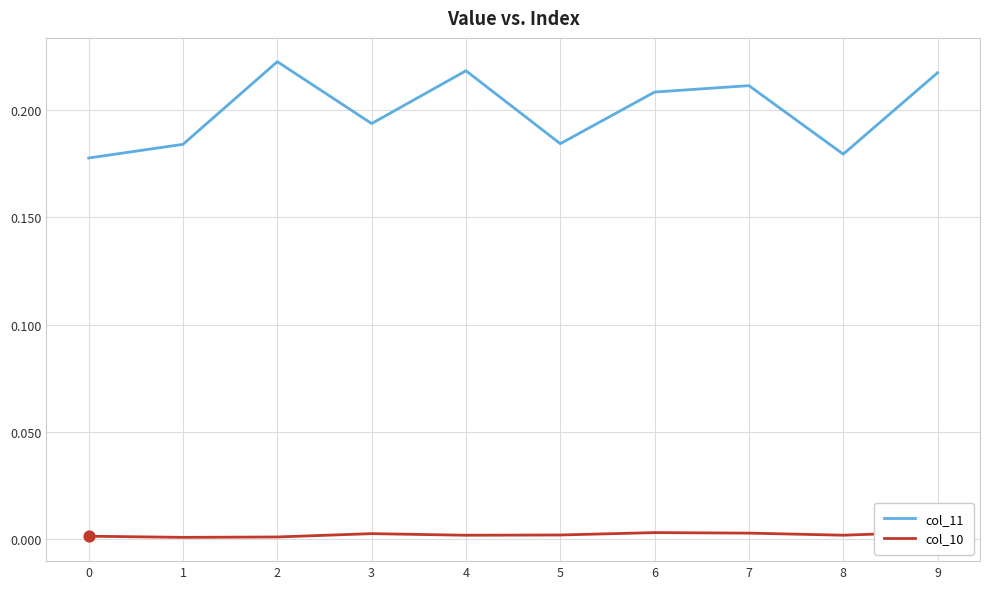

Which series reaches the maximum Y coordinate?

col_11